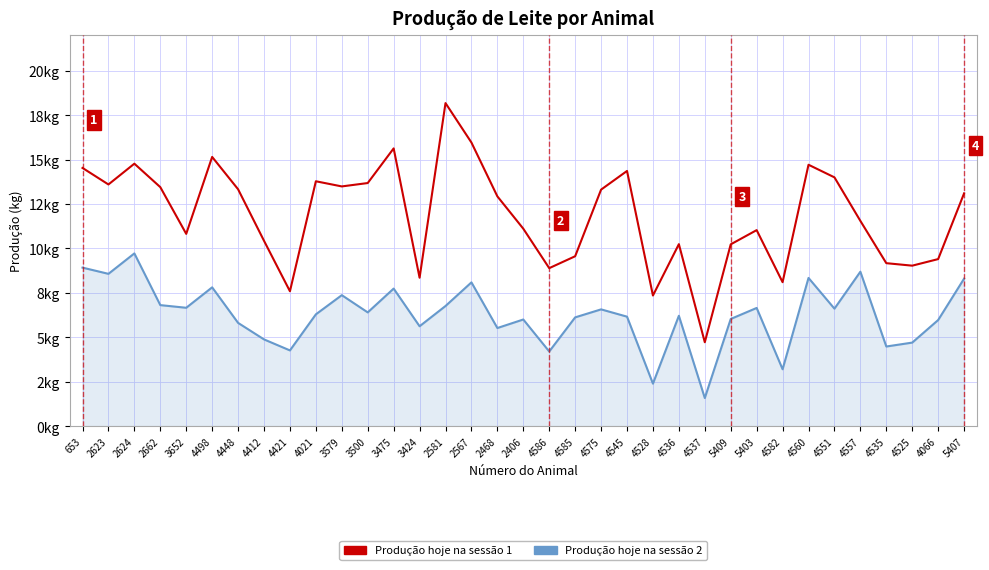

What are all the series names shown in the legend?

Produção hoje na sessão 1, Produção hoje na sessão 2